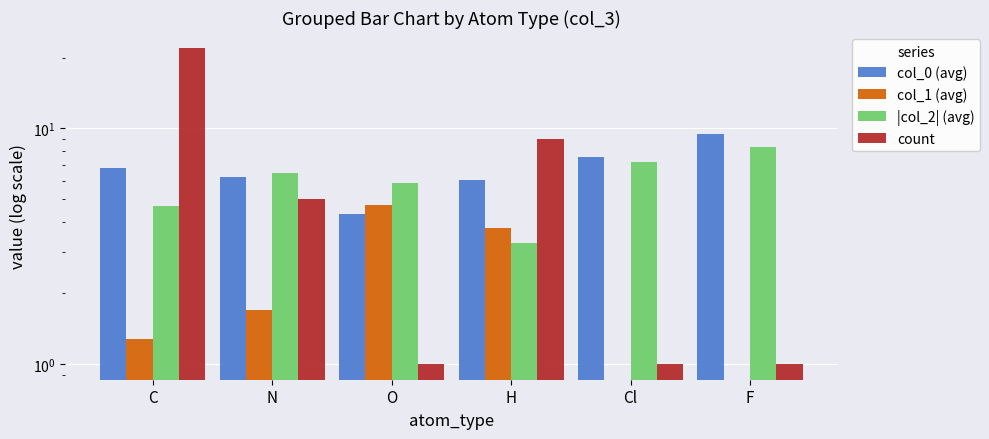

How many bars are there in total?

24